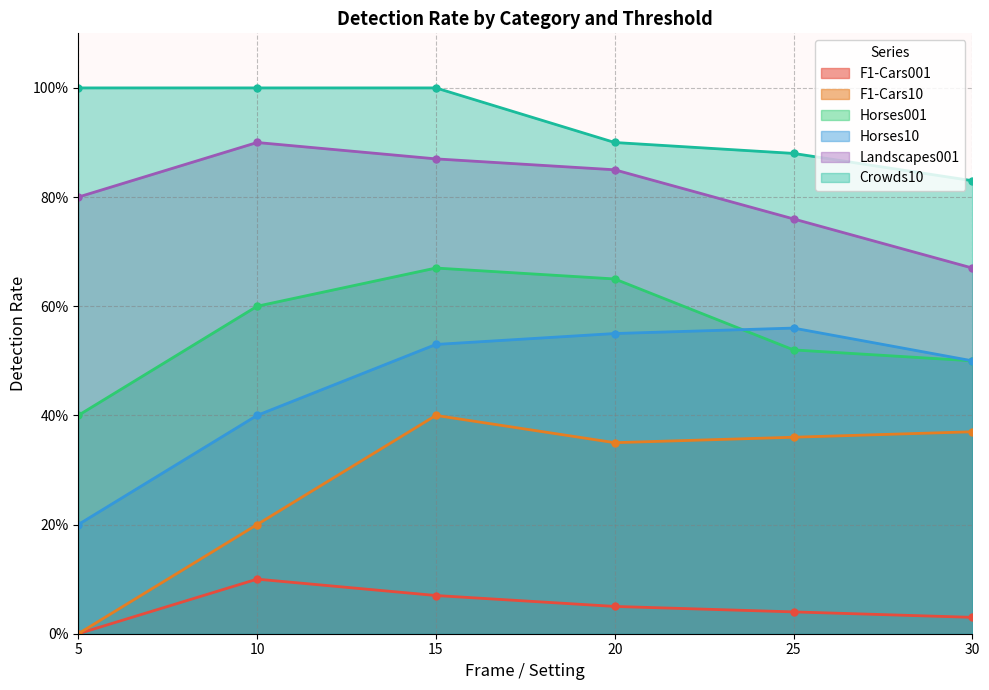

What is the sum of all F1-Cars001 values?

0.3